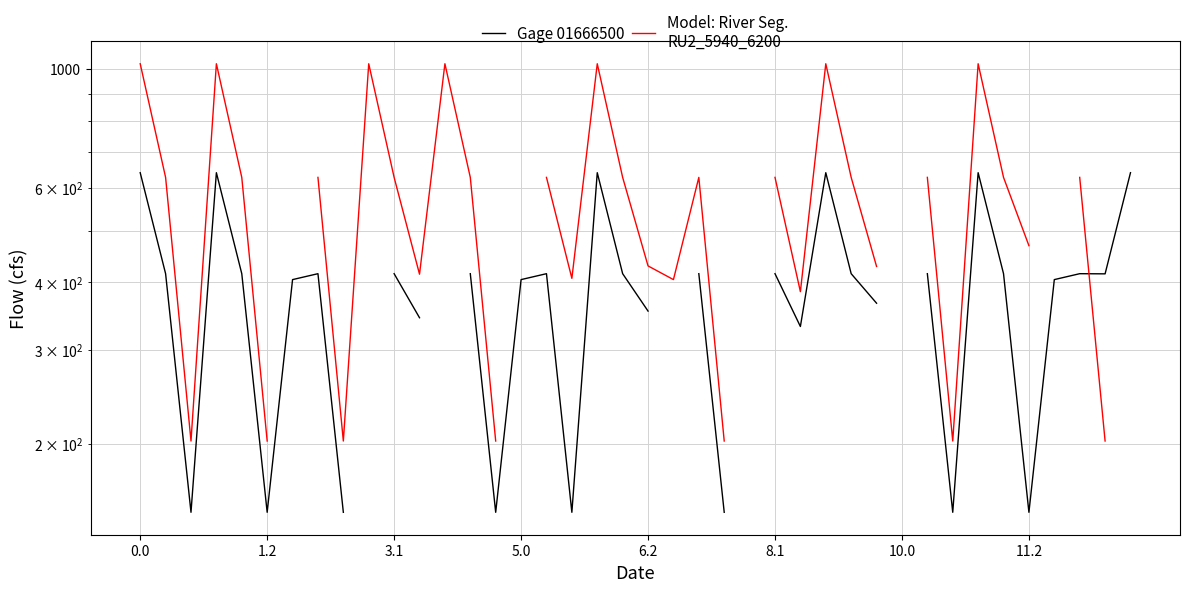

Is the value of Model: River Seg.
RU2_5940_6200 at 39 greater than the value of Gage 01666500 at 35?

No